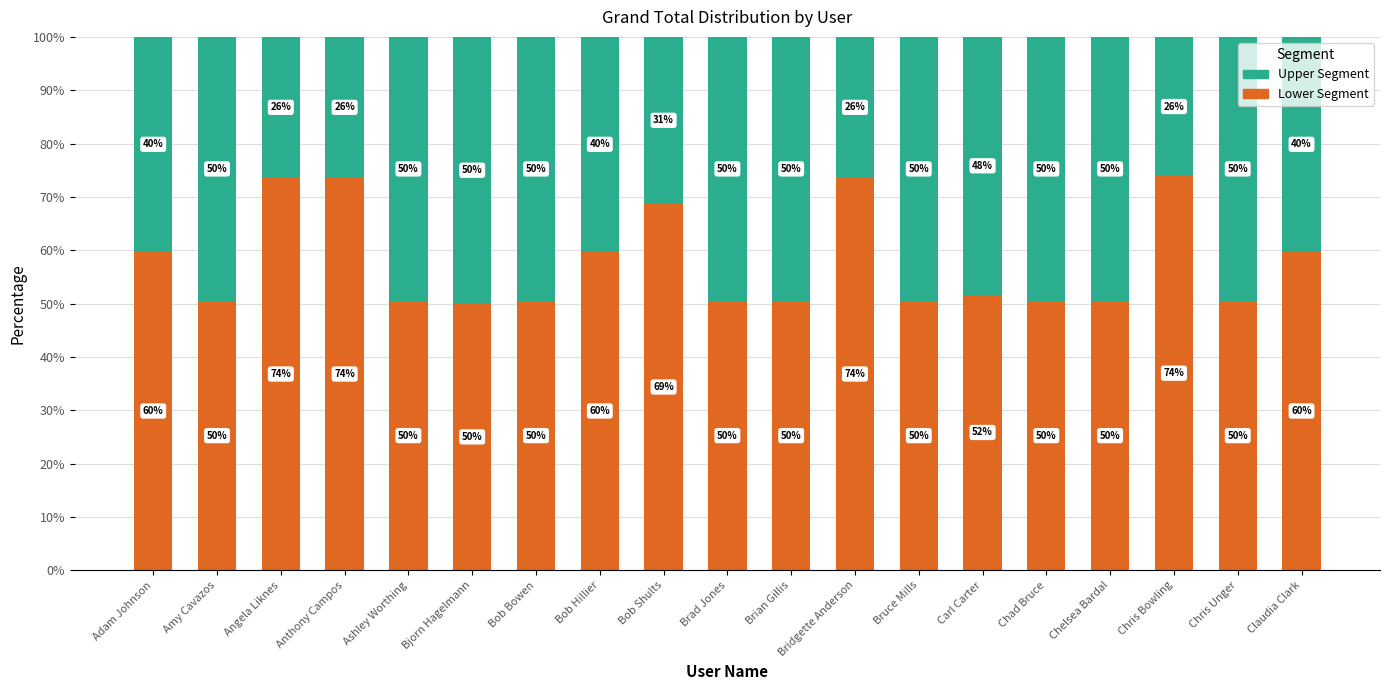

What is the total value across all series at Brad Jones?

100.0